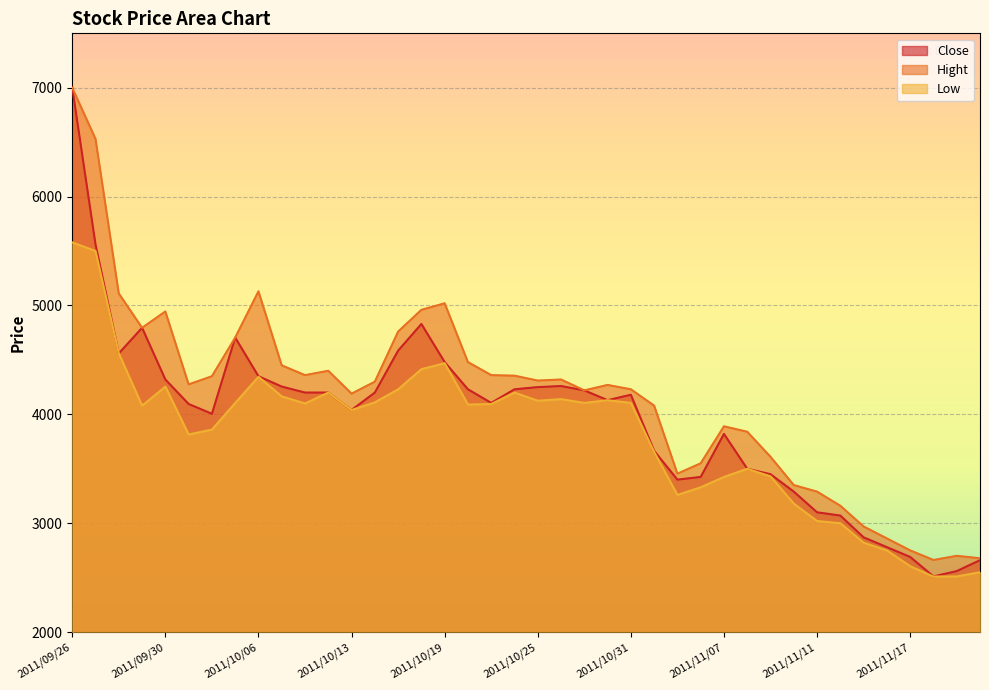

At which category is the sum across all series the highest?

2011/09/26